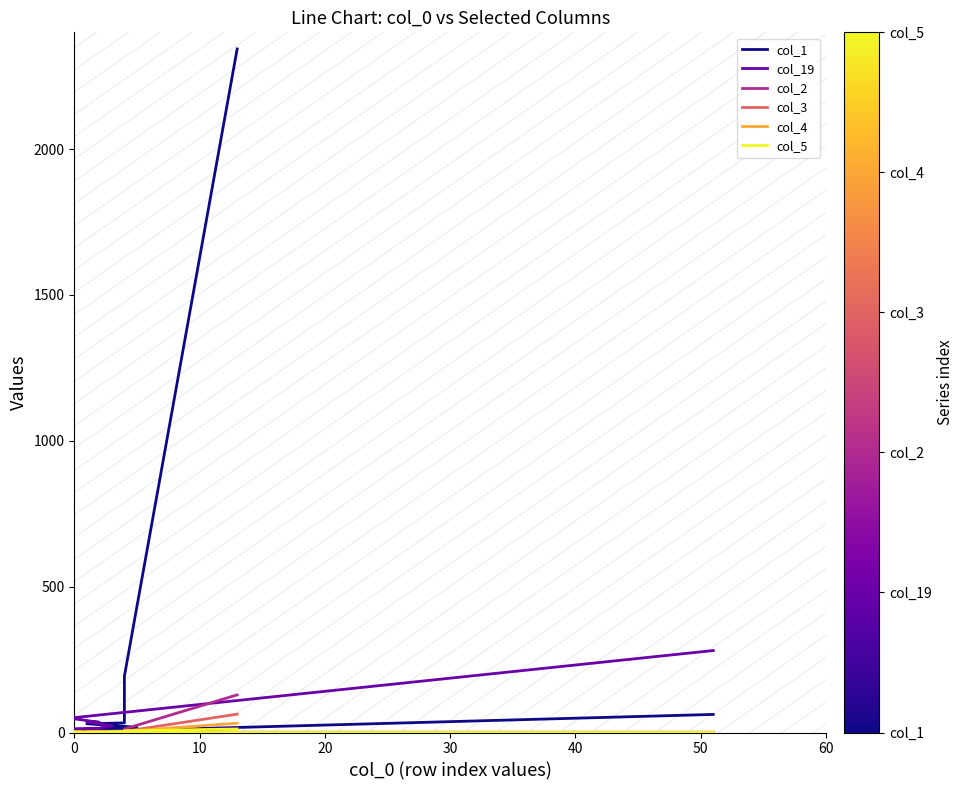

How many categories are shown in the chart?

20